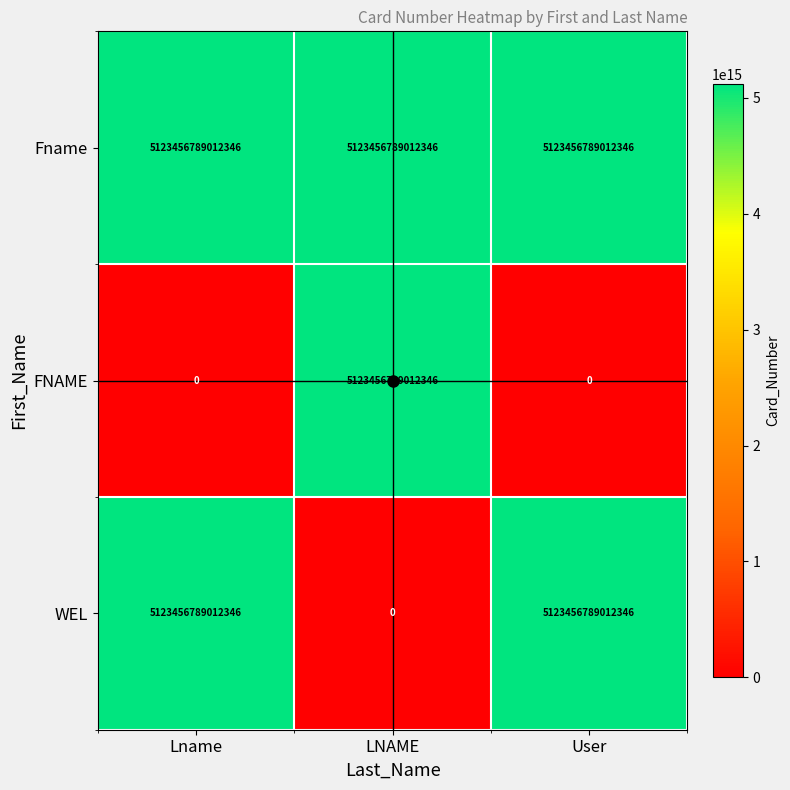

How many FNAME values are between 0 and 5123456789012346?

3